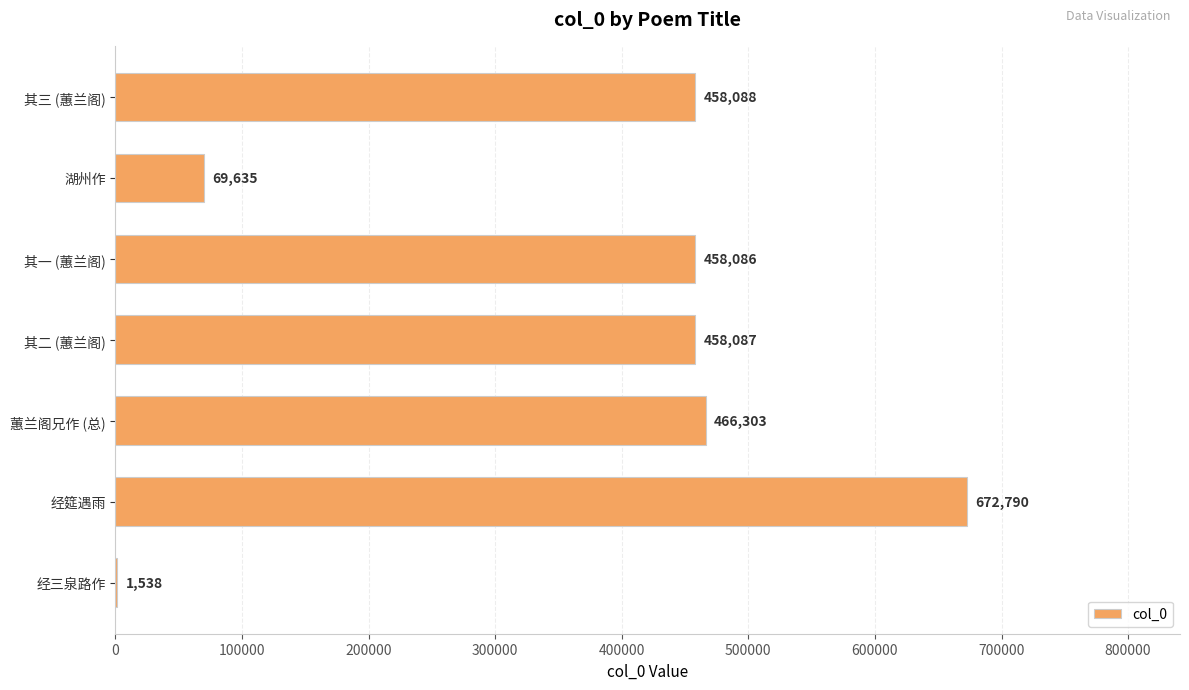

Which has a higher value, 经三泉路作 or 其二 (蕙兰阁)?

其二 (蕙兰阁)